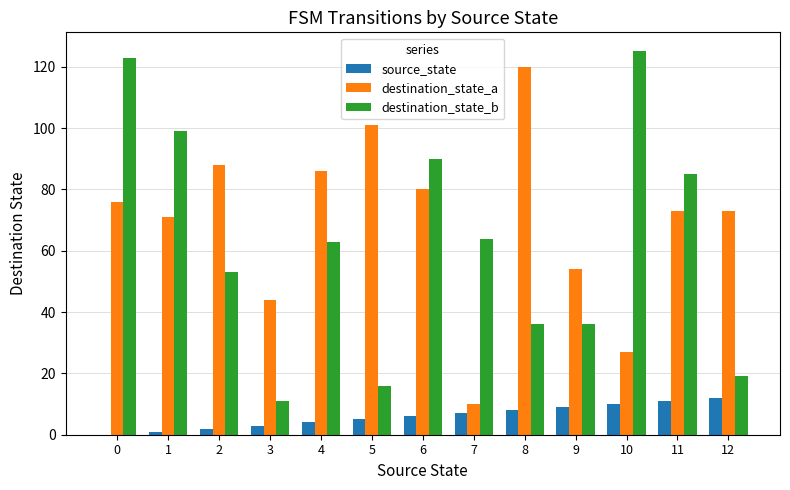

What is the sum of all destination_state_a values?

903